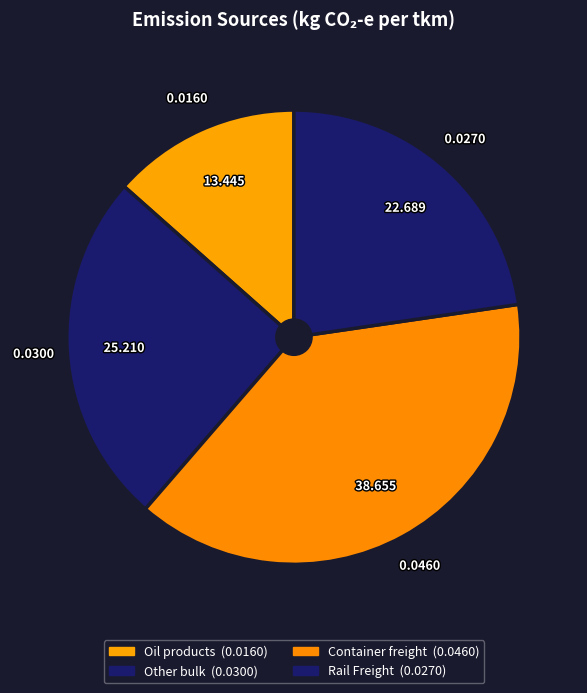

Does Oil products account for over 50% of the chart?

No